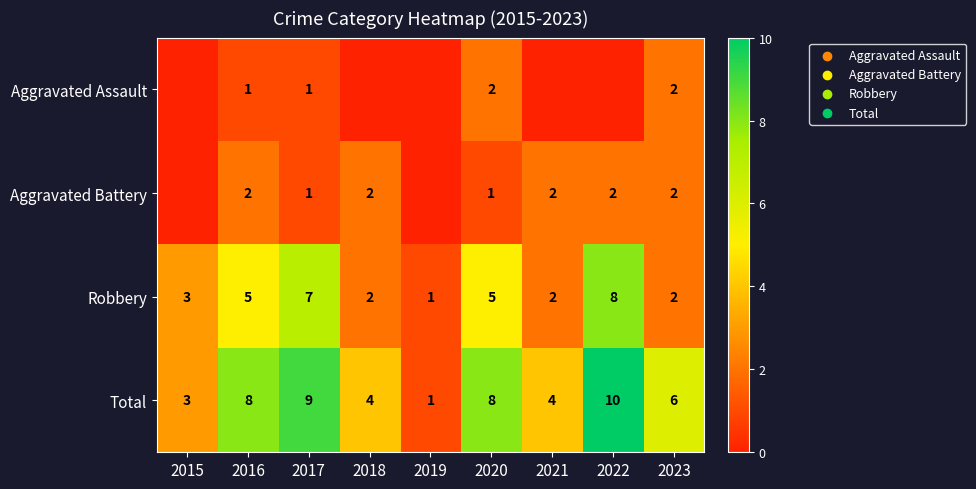

At which label does Total first exceed 6?

2016